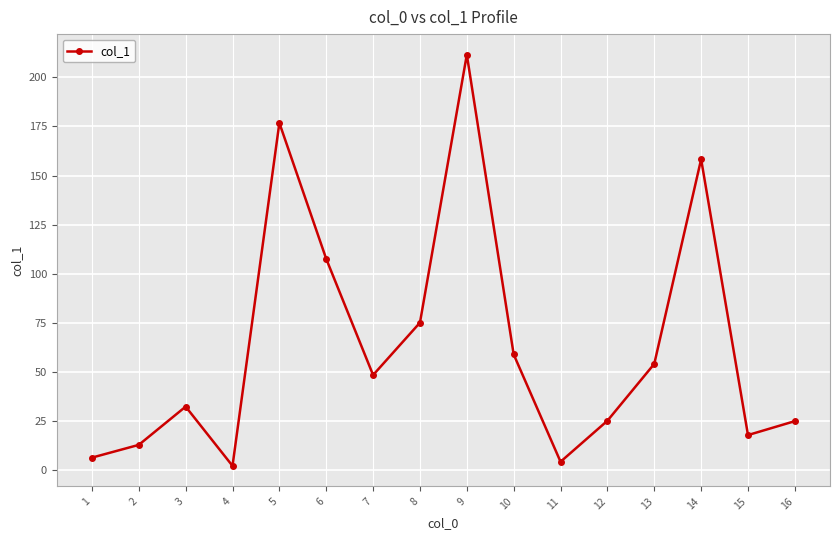

The chart shows a value of 12.7 at 2. True or false?

True